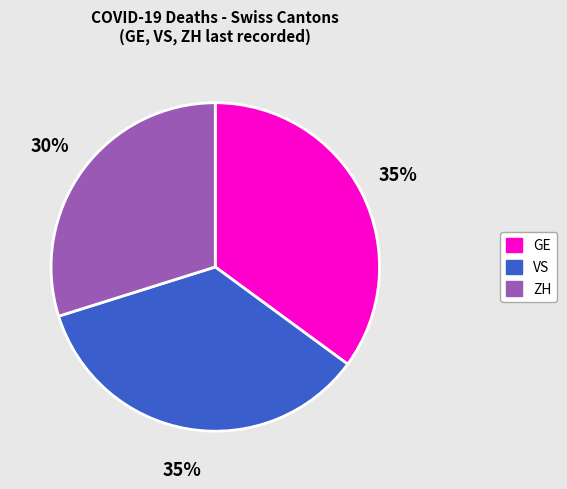

Count the number of slices in the pie.

3